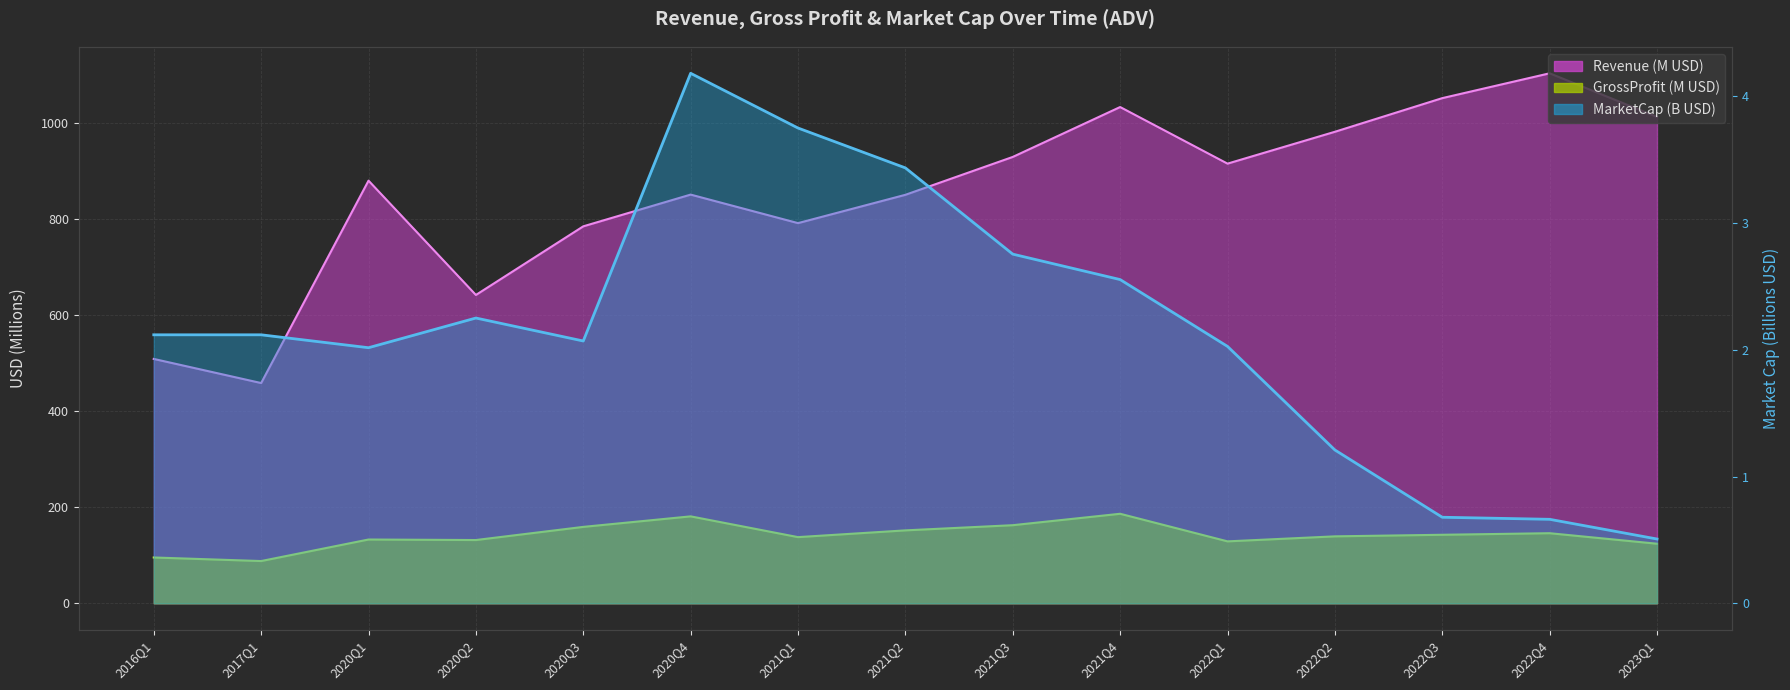

What is the difference between the maximum and minimum values in the Revenue series?

644.5